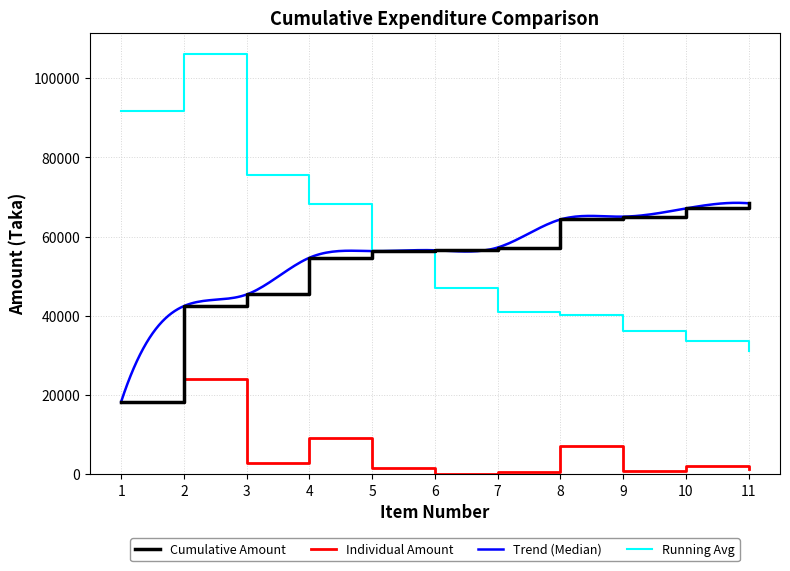

What is the sum of all Individual Amount values?

68417.0